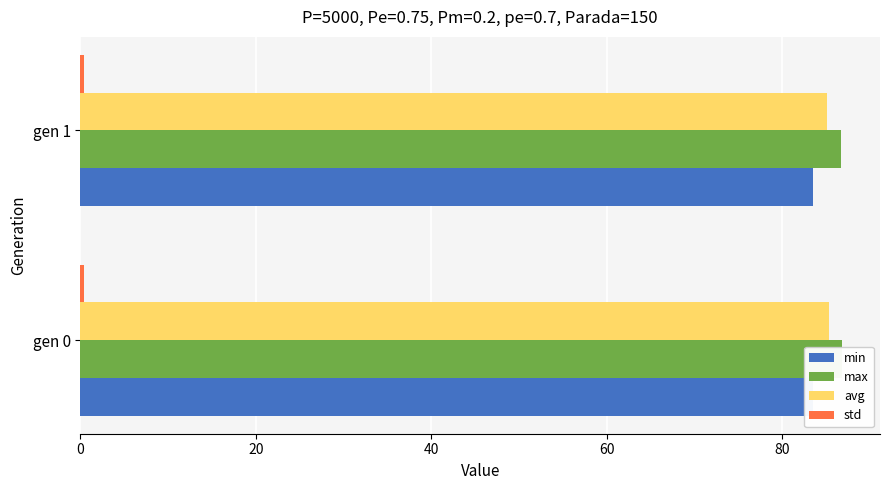

What is the spread (max minus min) of values at 0?

86.6